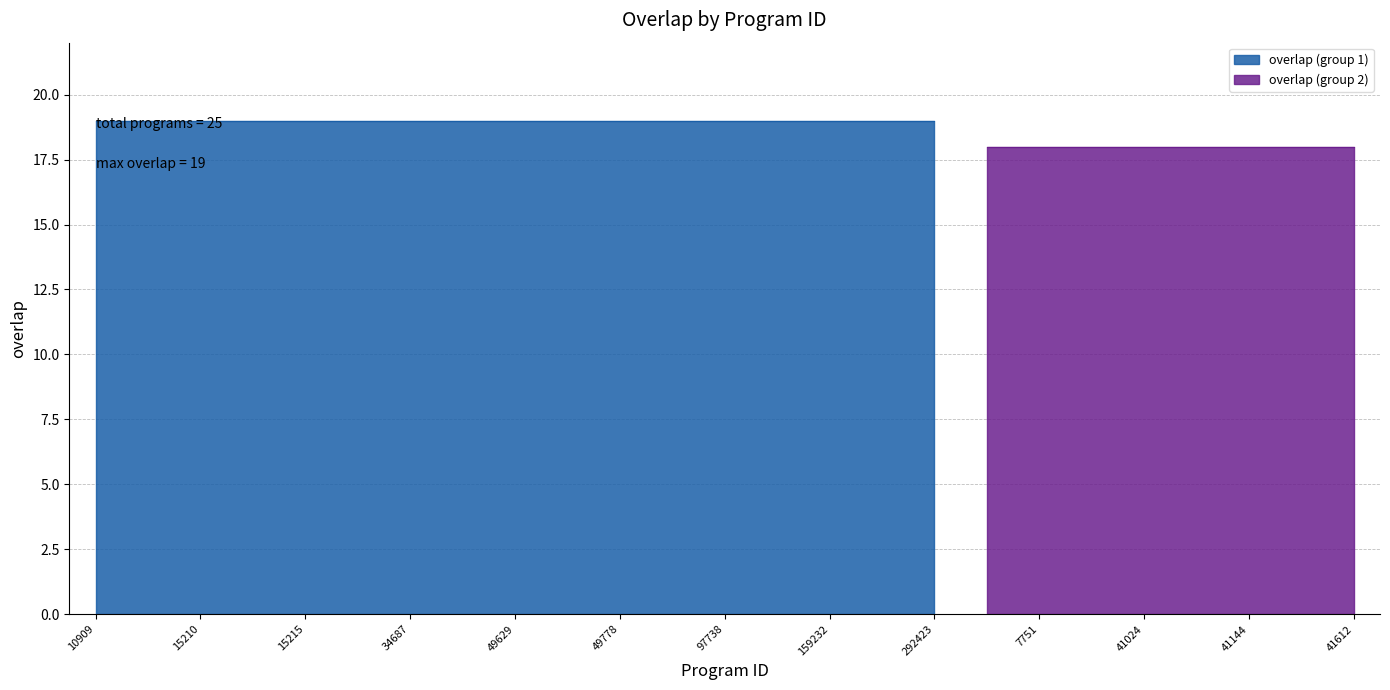

What is the approximate value at 15210?

19